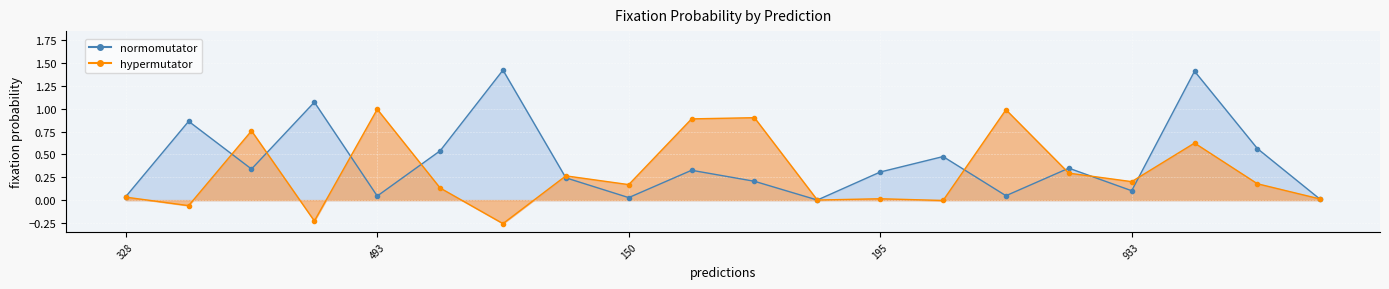

Which series has the largest total across all categories?

normomutator_line